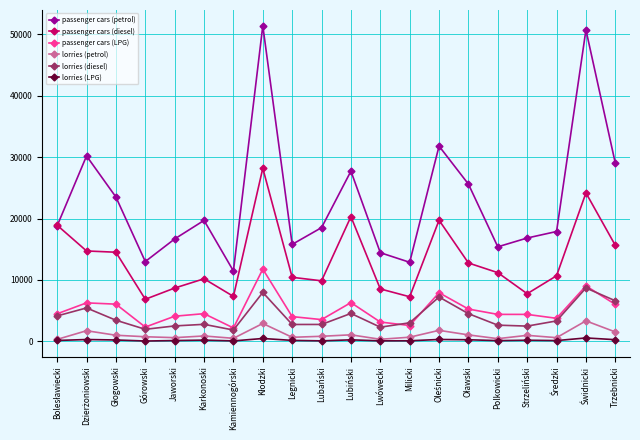

True or false: passenger cars (diesel) and lorries (diesel) intersect in this chart.

False